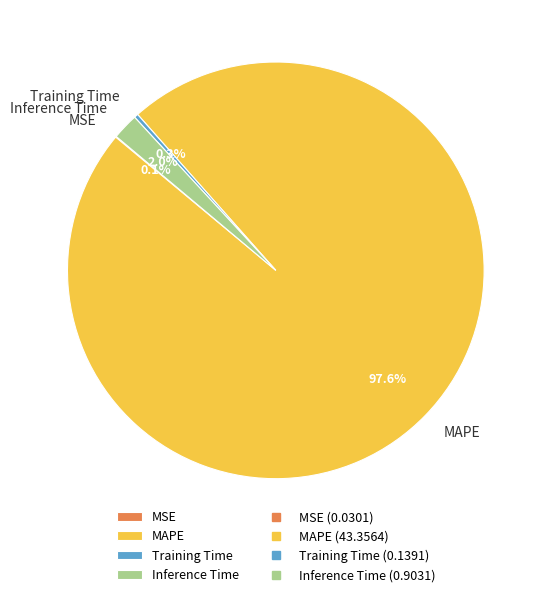

Is there a majority slice in this chart?

Yes